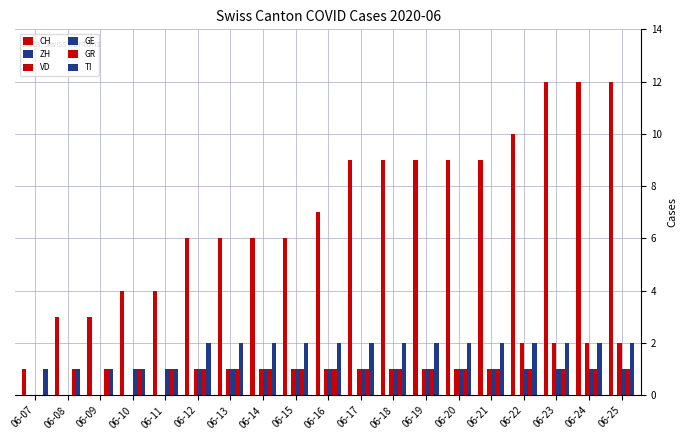

Count the number of categories in the chart.

19